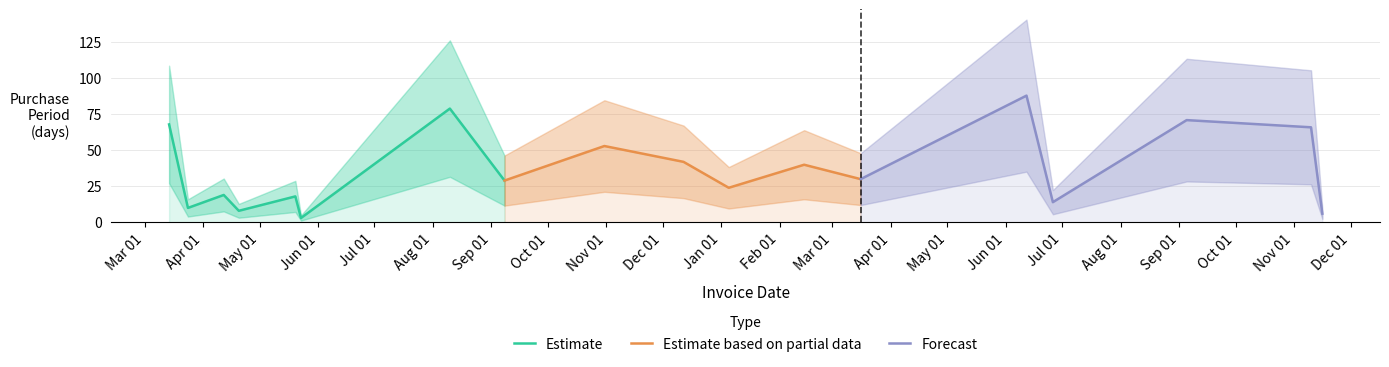

Reading left to right, extract all data points from this chart.

2016-03-14=68	2016-03-24=10	2016-04-12=19	2016-04-20=8	2016-05-02=12	2016-05-20=18	2016-05-23=3	2016-08-10=79	2016-09-08=29	2016-10-31=53	2016-12-12=42	2017-01-05=24	2017-02-14=40	2017-03-16=30	2017-06-12=88	2017-06-26=14	2017-09-05=71	2017-11-10=66	2017-11-16=6